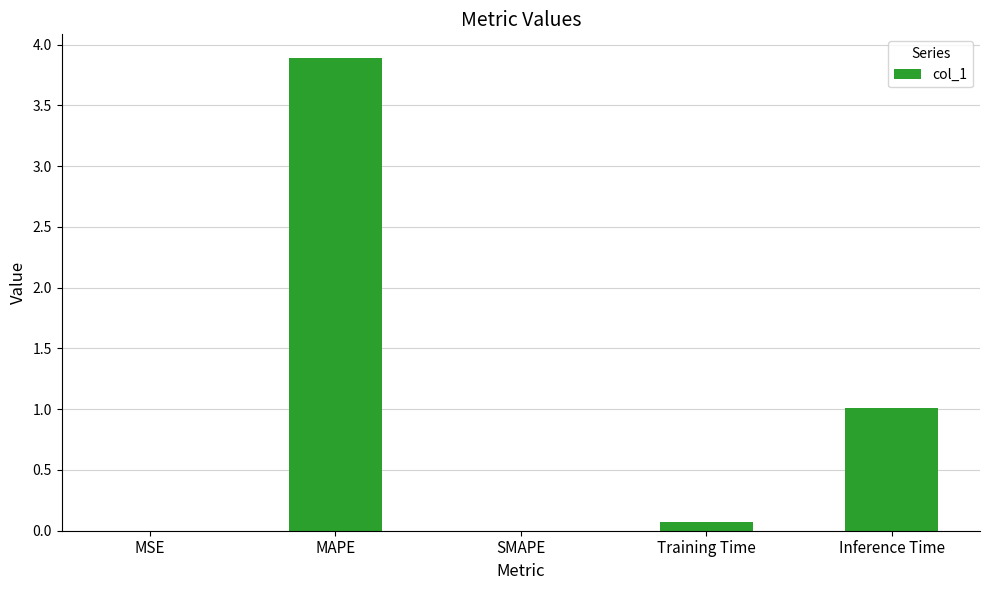

What is the maximum value shown in the chart?

3.9